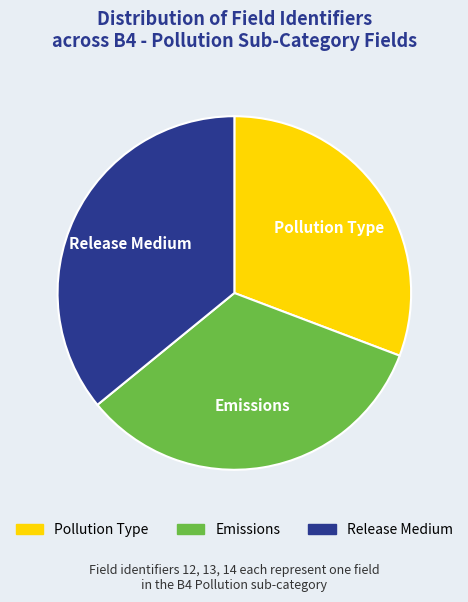

Which category has the smallest portion of the pie?

Pollution Type